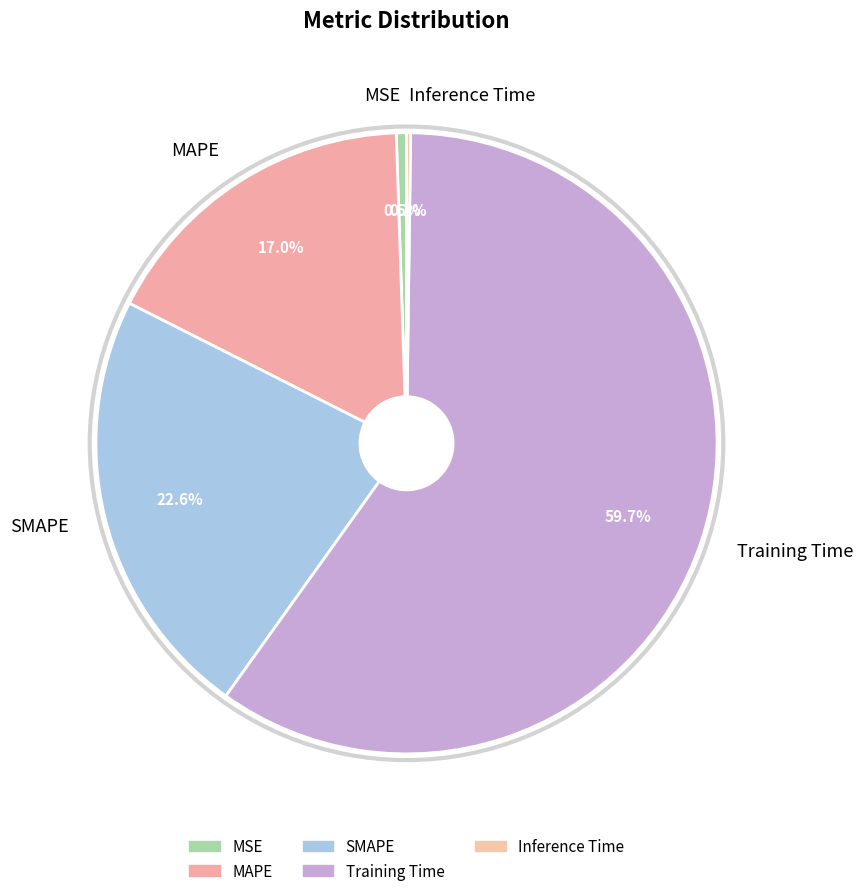

Which has a higher value, Training Time or MSE?

Training Time